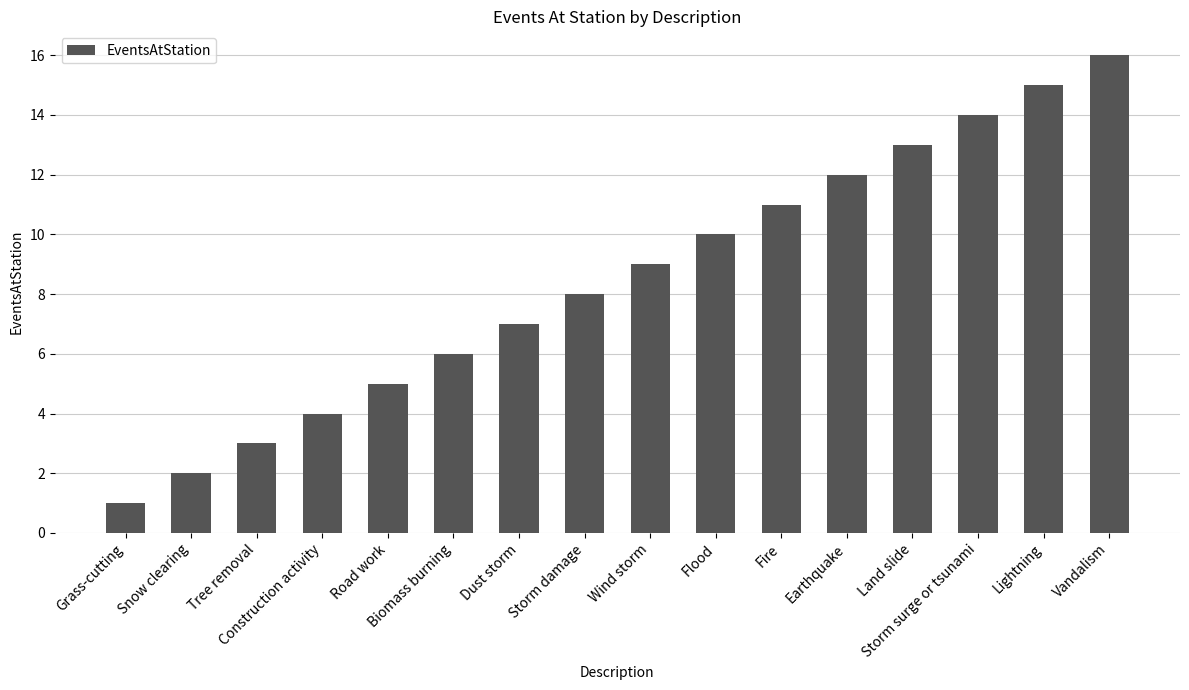

What is the difference between the values at Earthquake and Construction activity?

8